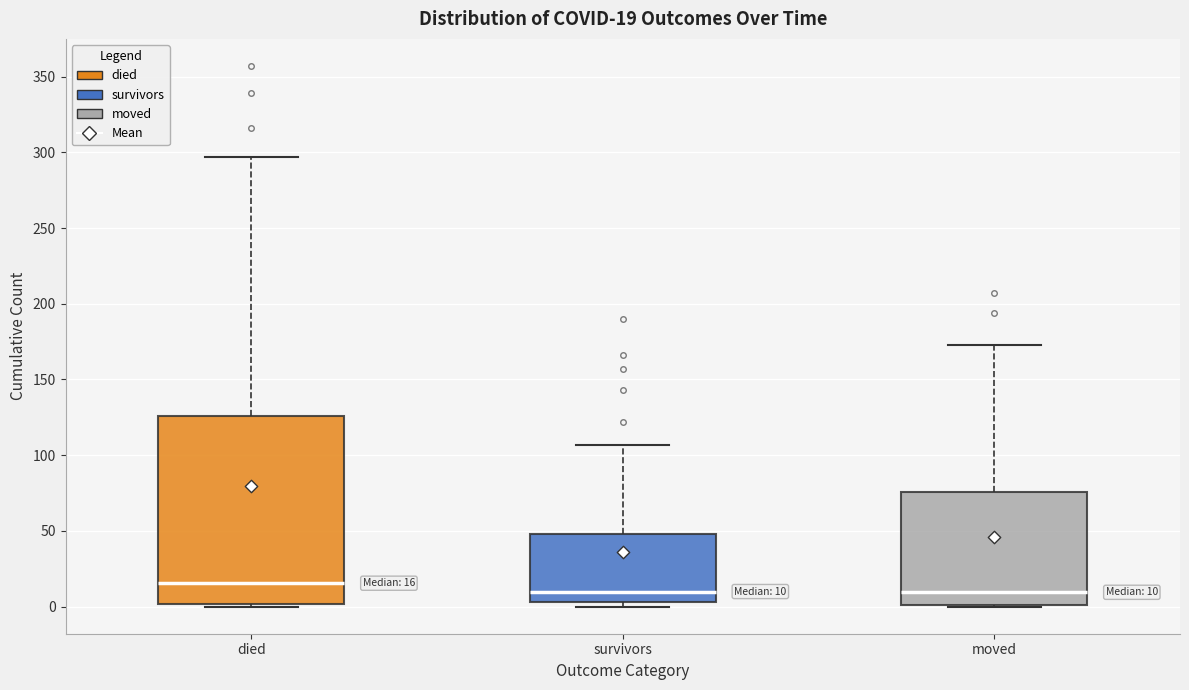

Comparing the boxes themselves (not the whiskers), which one is the tallest?

died